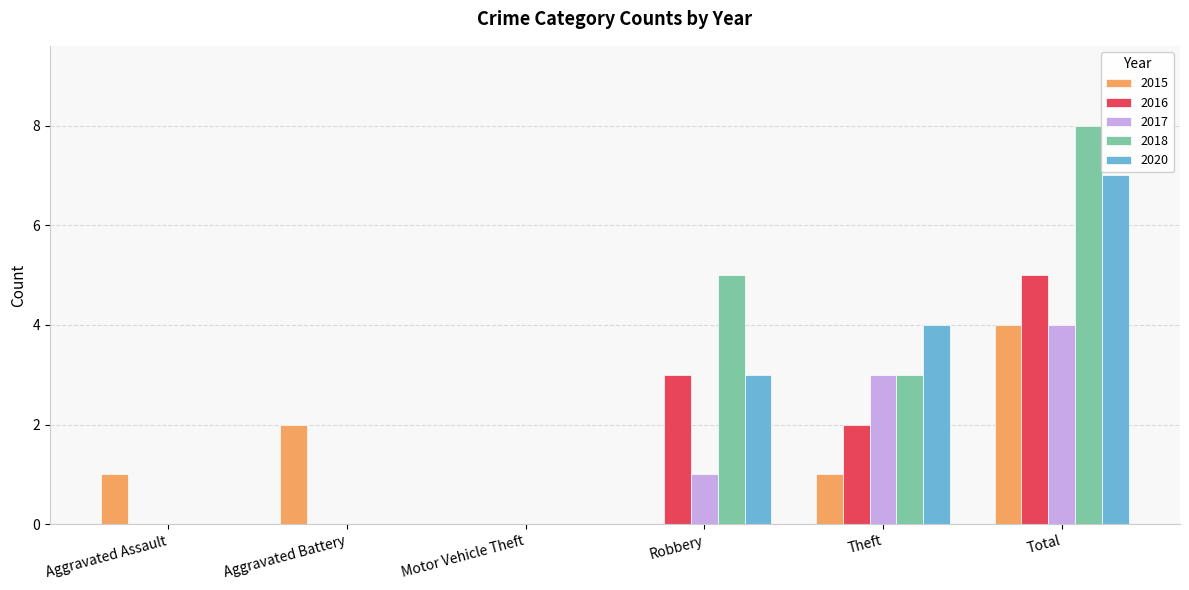

Count the number of categories in the chart.

6